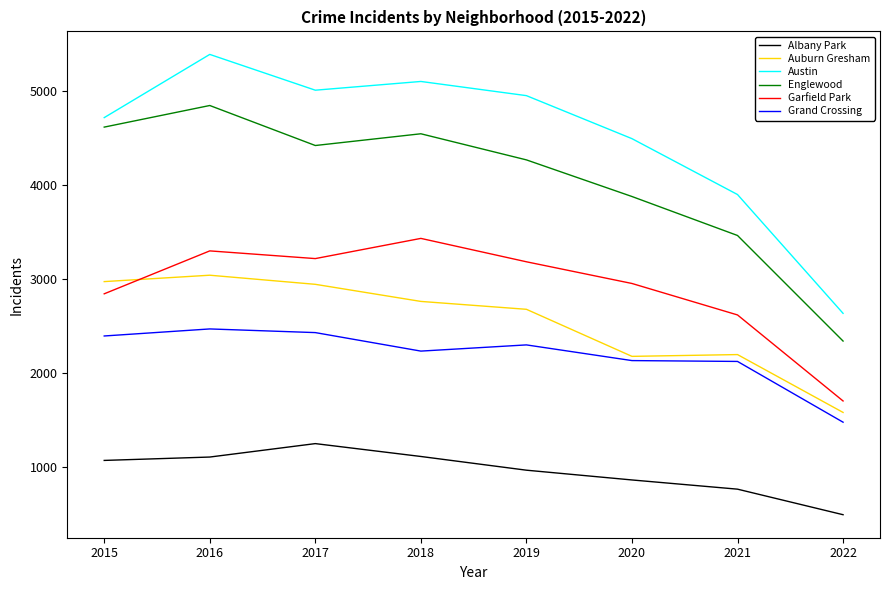

At which label does Garfield Park first exceed 3186?

2016